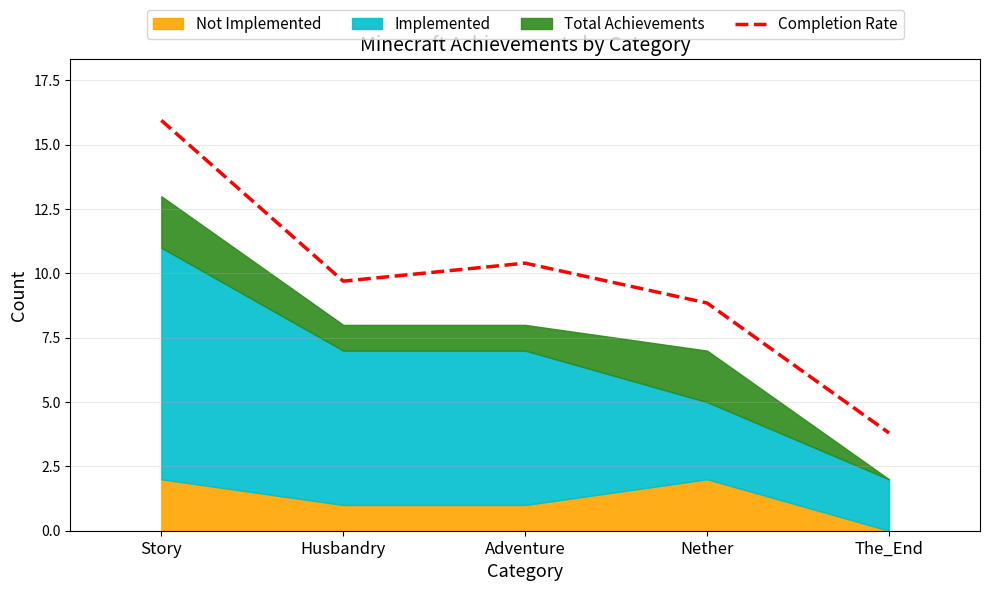

At which label does the data first exceed 9?

Story